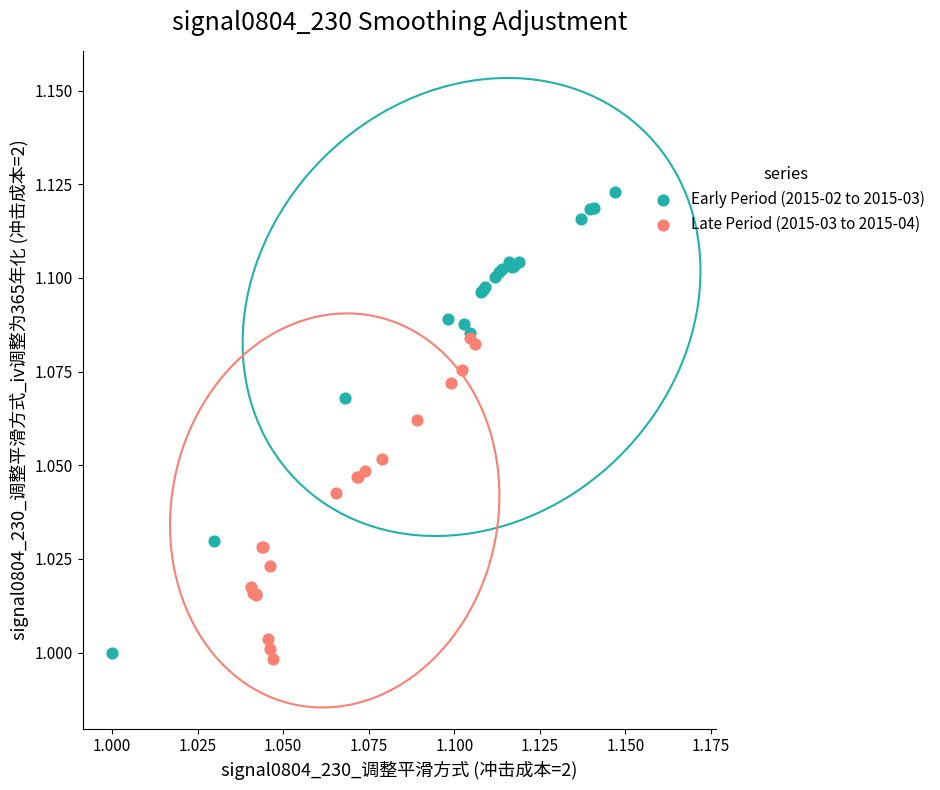

Which series contains the highest Y value?

Early Period (2015-02 to 2015-03)